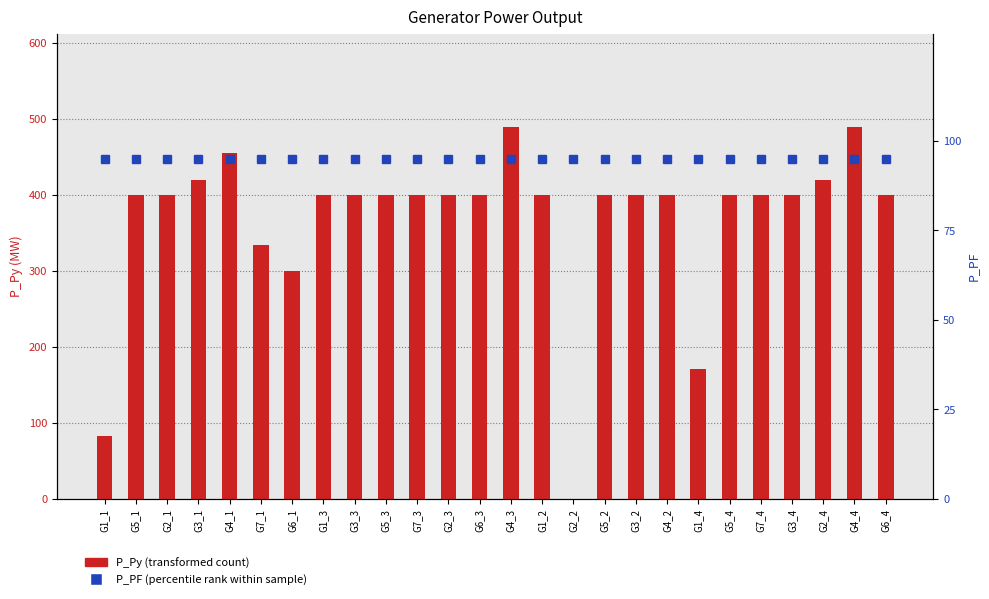

Rank the series by their maximum value, from highest to lowest.

P_Py (transformed count), P_PF (percentile rank within sample)